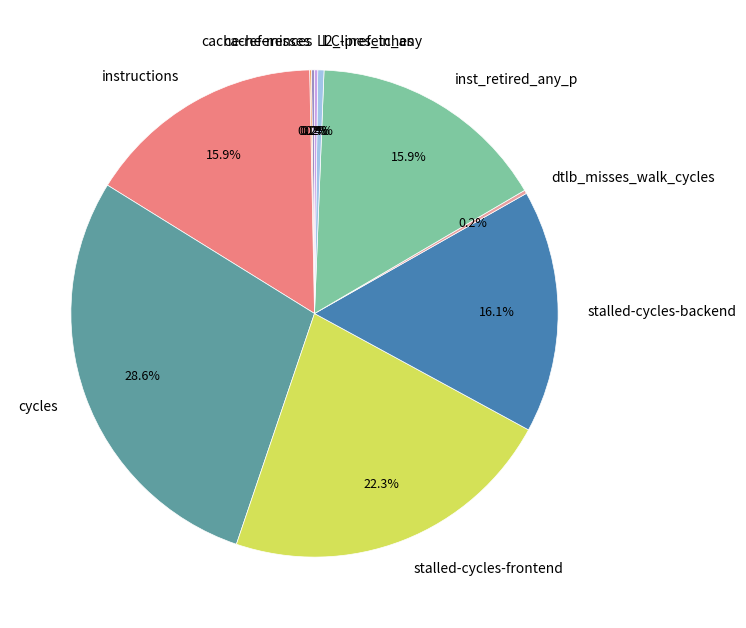

What portion of the pie excludes stalled-cycles-backend?

83.9%